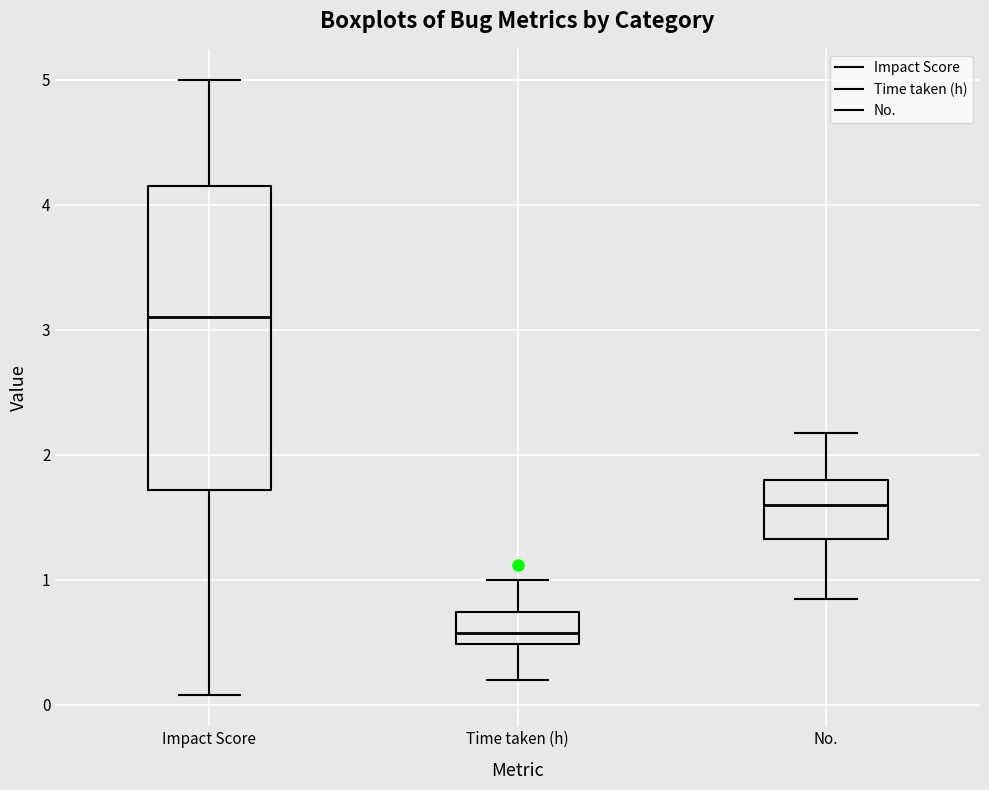

Which box's median line is the lowest?

Time taken (h)